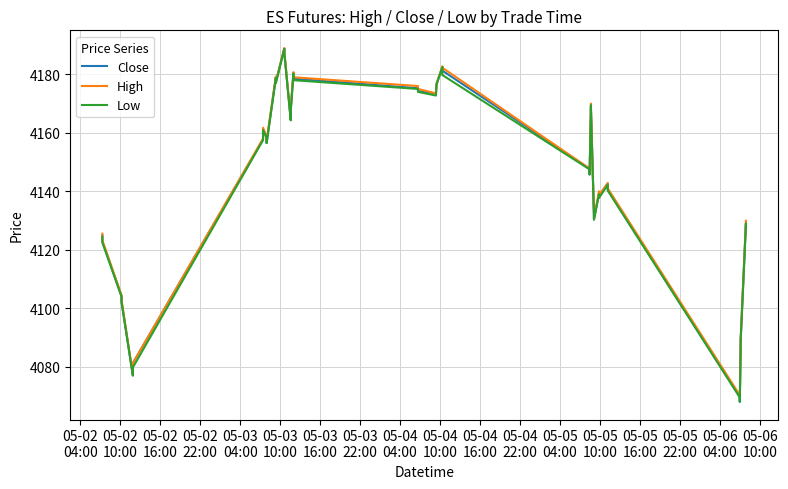

What is the smallest value displayed?

4068.0